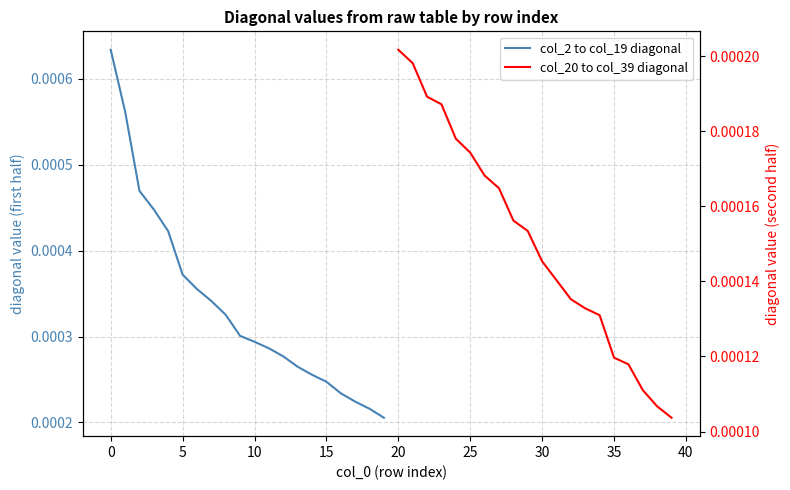

True or false: col_20 to col_39 diagonal and col_2 to col_19 diagonal intersect in this chart.

False